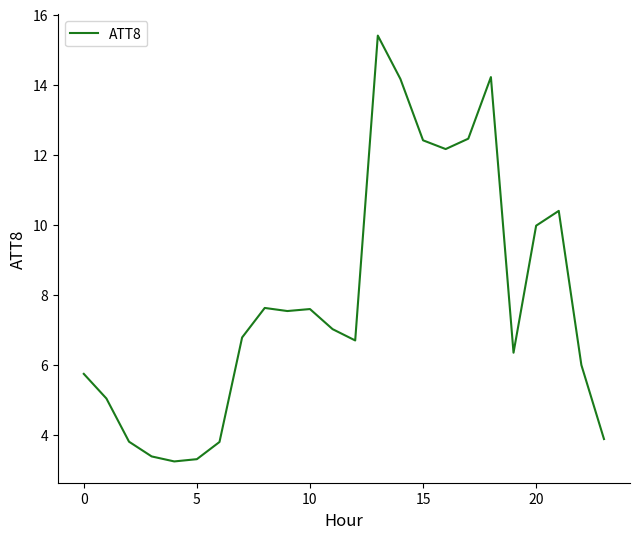

What is the maximum value shown in the chart?

15.4